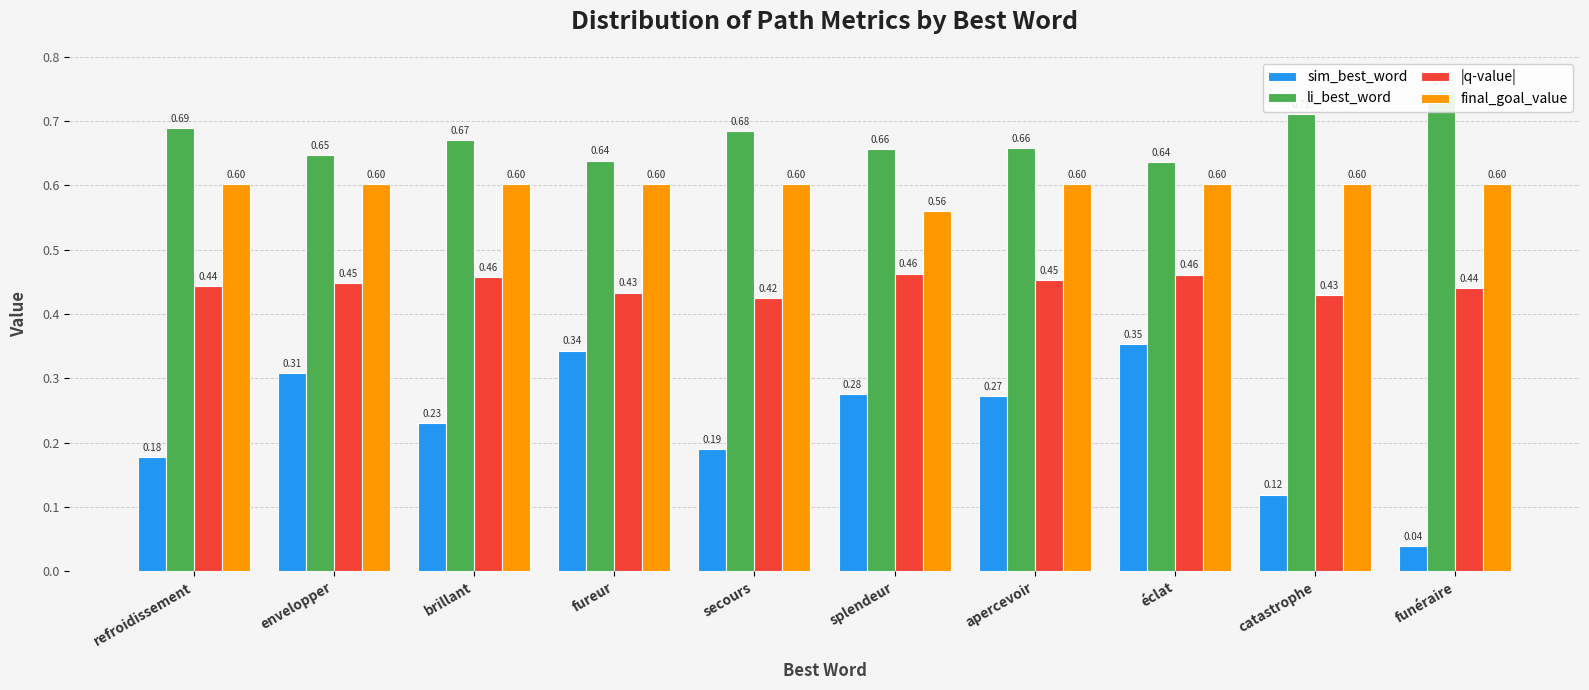

Count the |q-value| values in the range 0 to 1.

10